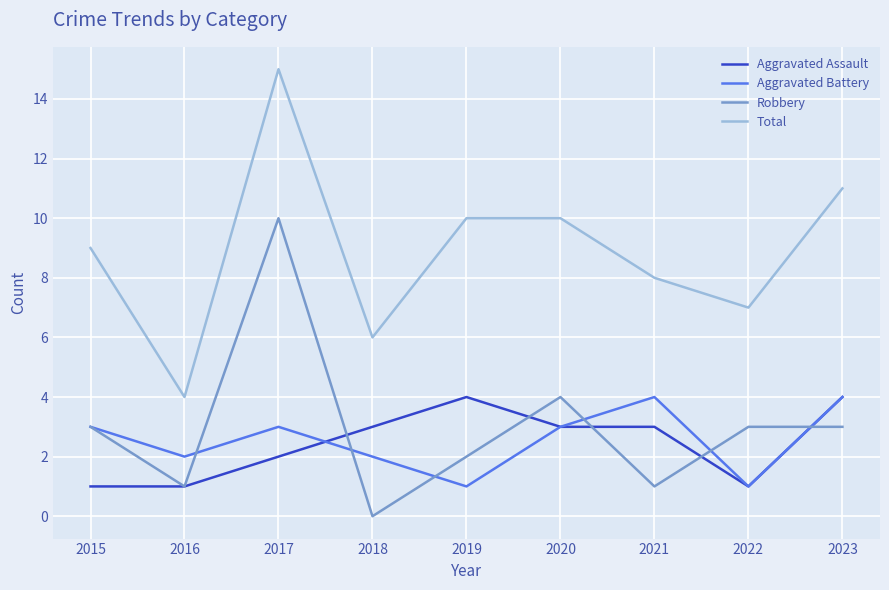

How many interior local valleys does the Robbery series have?

3